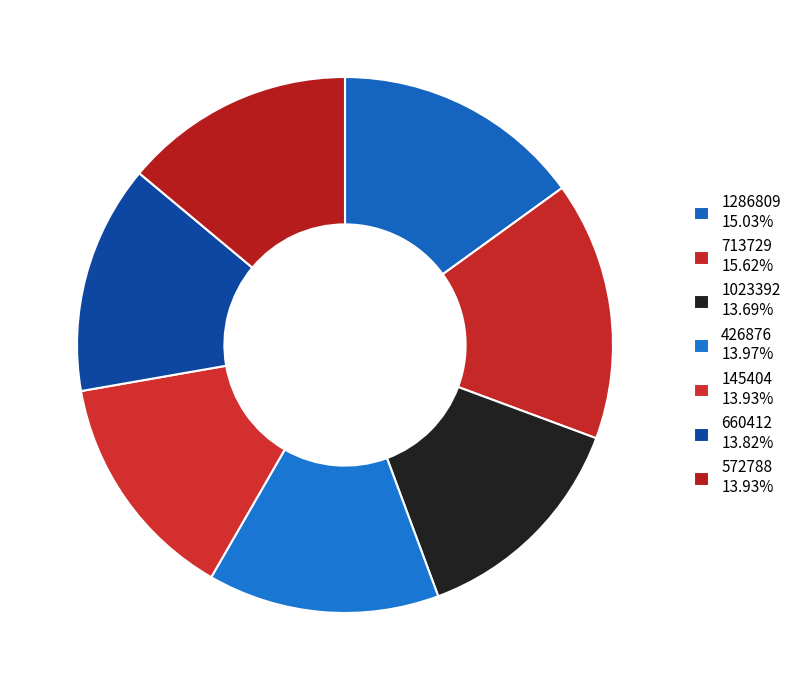

True or false: 1023392 accounts for 5% of the total.

False